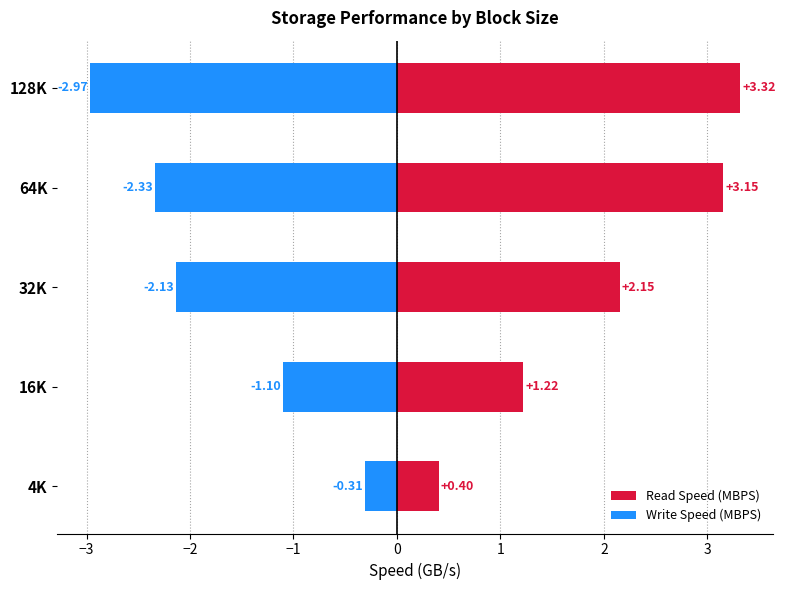

What are all the series names shown in the legend?

Read Speed (MBPS), Write Speed (MBPS)